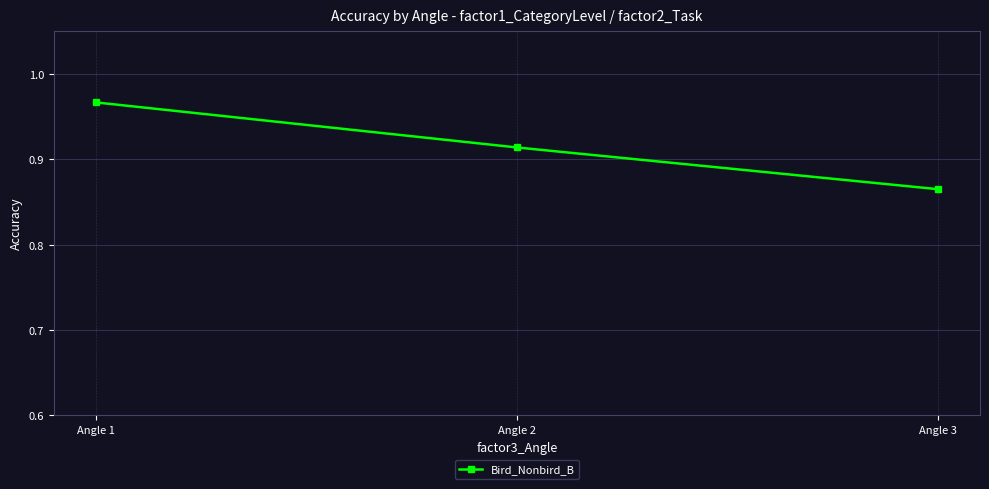

What is the difference between the values at Angle 1 and Angle 2?

0.1